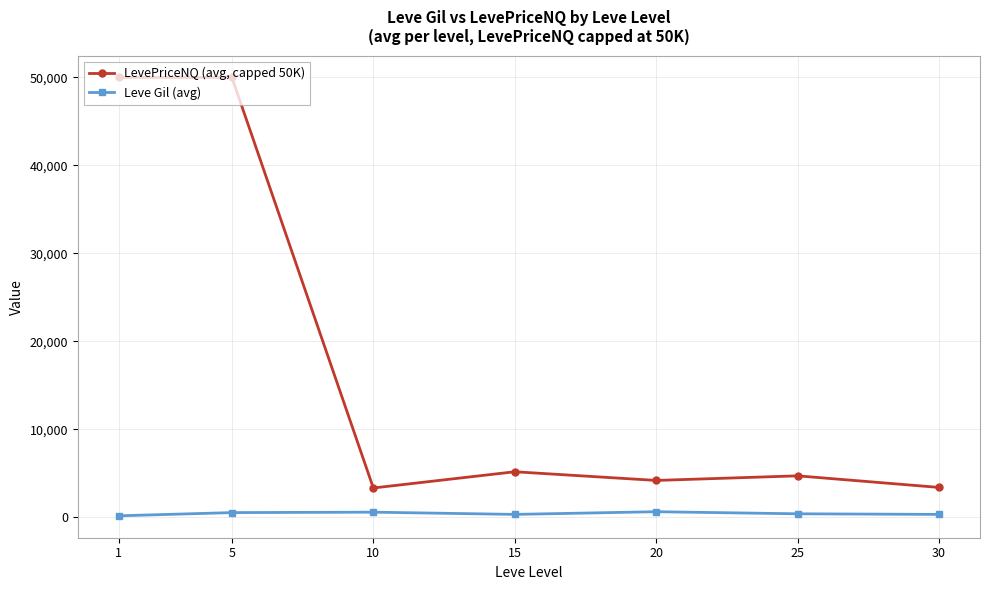

Which series has the widest spread of values?

LevePriceNQ (avg, capped 50K)